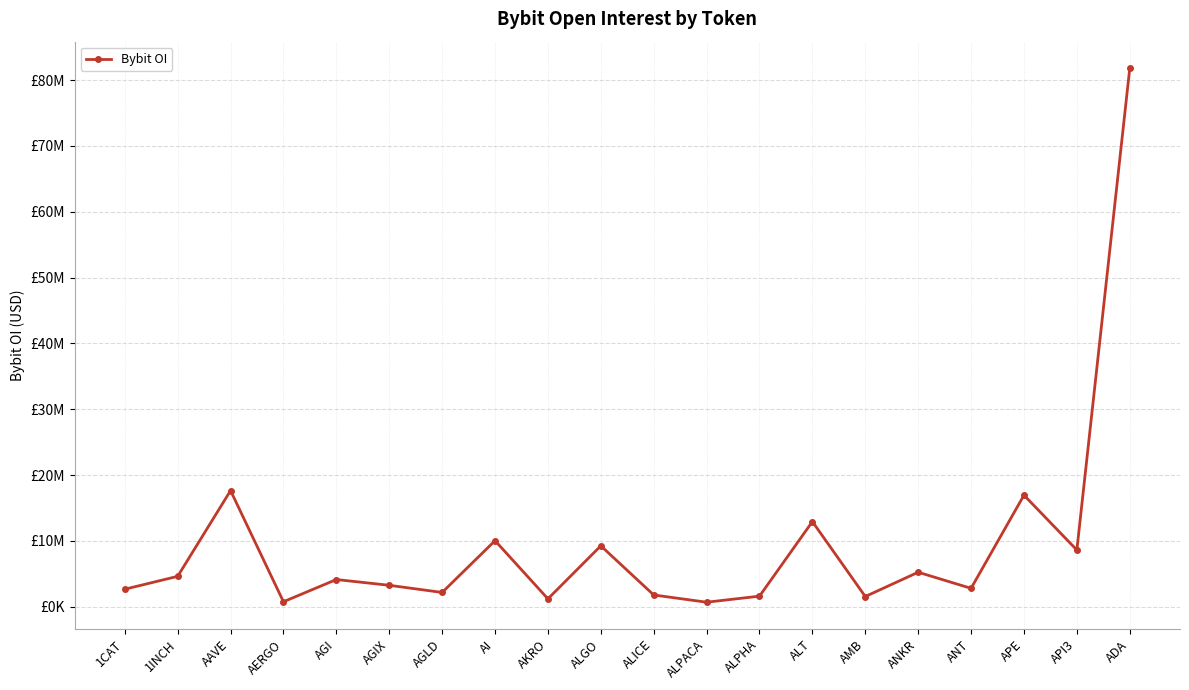

What is the label of the 20th point from the right?

1CAT